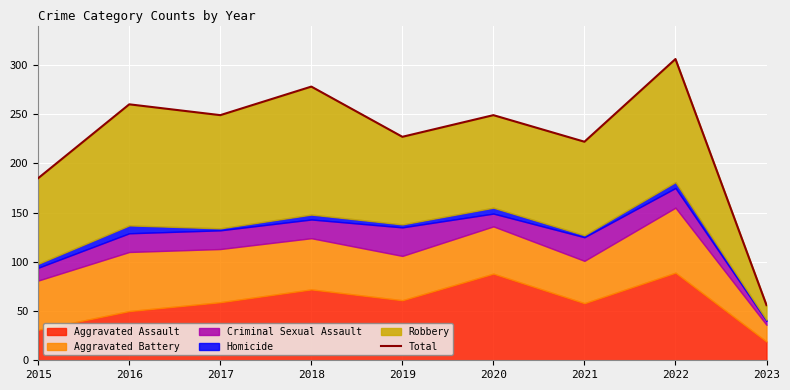

Rank the categories by value from lowest to highest.

2023, 2015, 2021, 2019, 2017, 2020, 2016, 2018, 2022